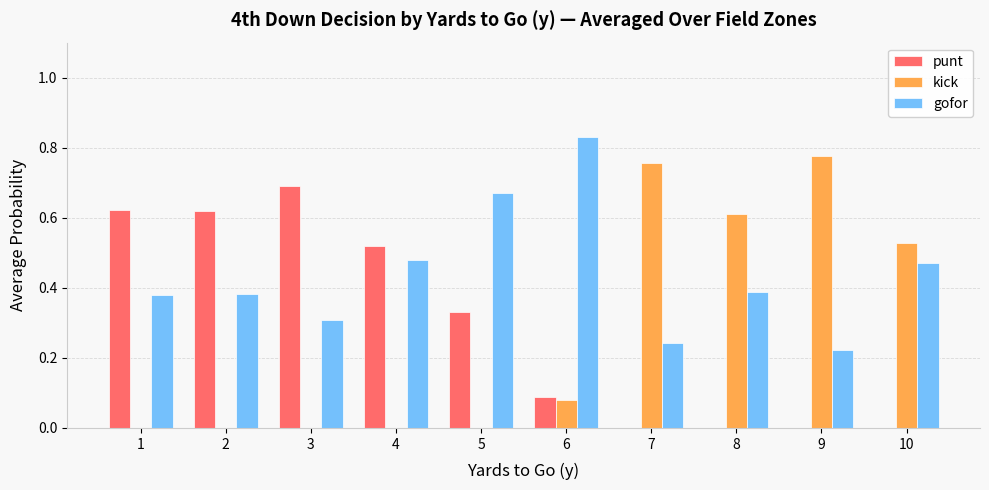

The punt series shows 0.0 at 8. True or false?

True